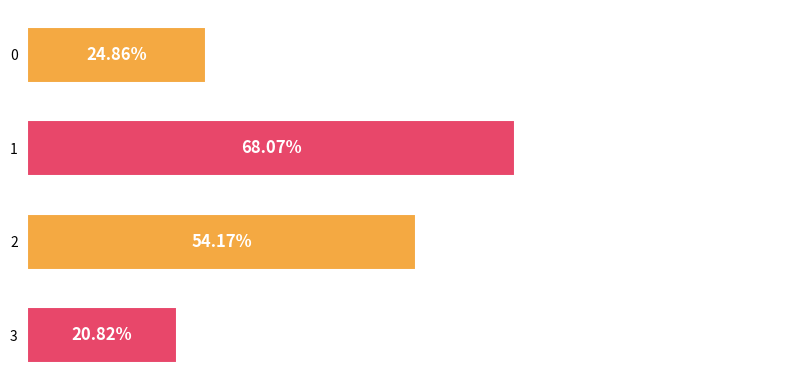

What is the average value?

0.4